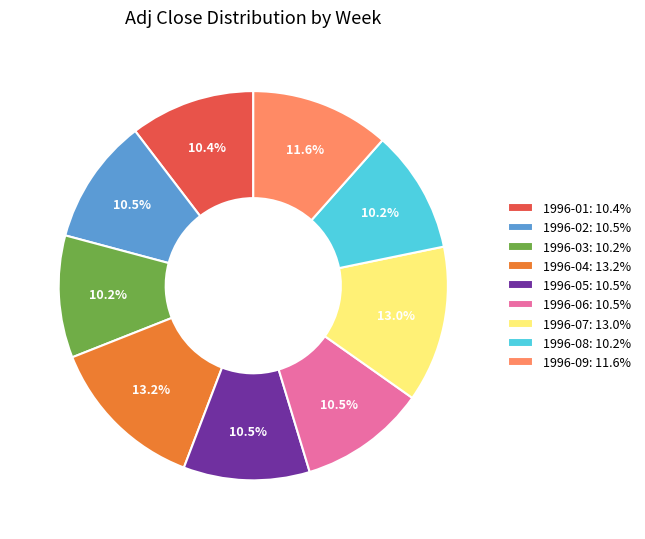

What is the total percentage of 1996-01: 10.4% and 1996-04: 13.2%?

23.6%